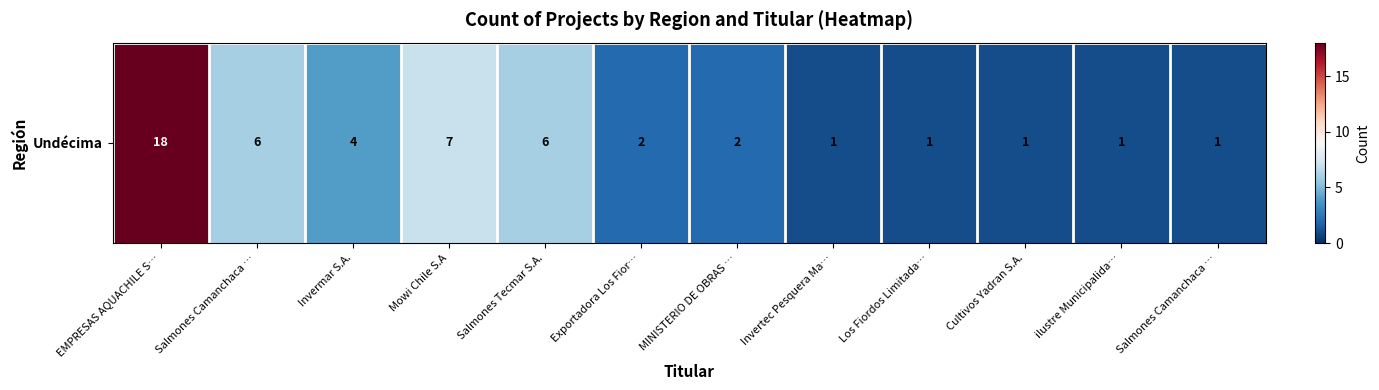

What is the difference between the values at EMPRESAS AQUACHILE S… and ilustre Municipalida…?

17